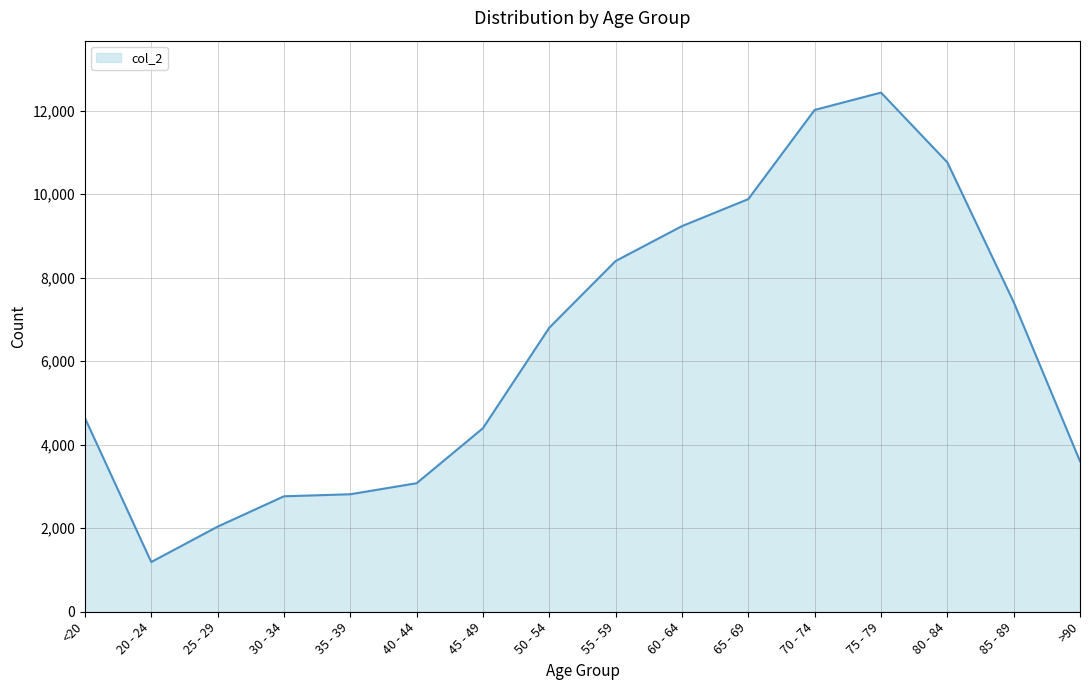

What is the difference between the values at 70 - 74 and <20?

7377